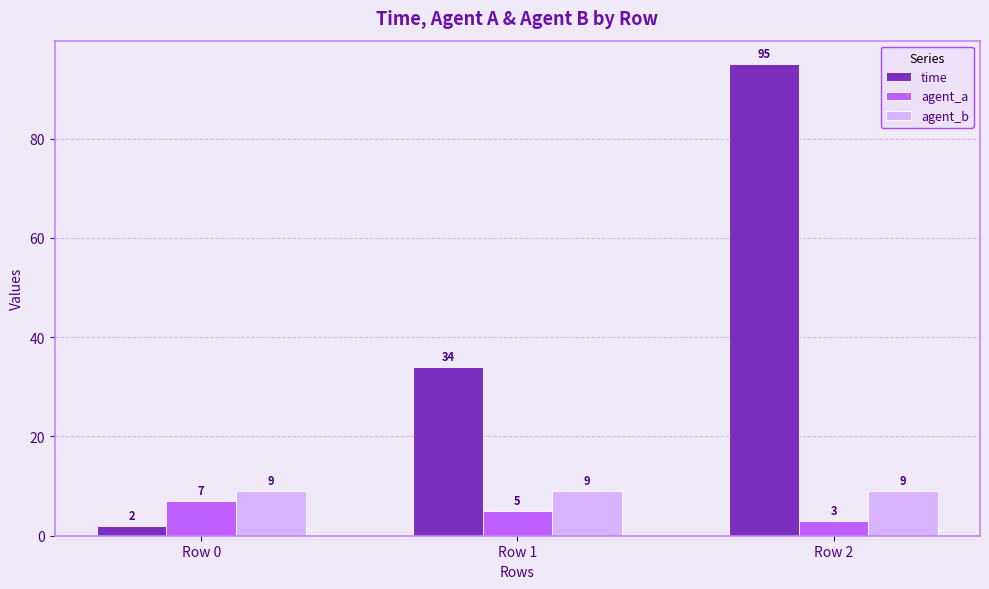

Reading left to right, what are all the values shown in this chart?

time: 2	34	95
agent_a: 7	5	3
agent_b: 9	9	9